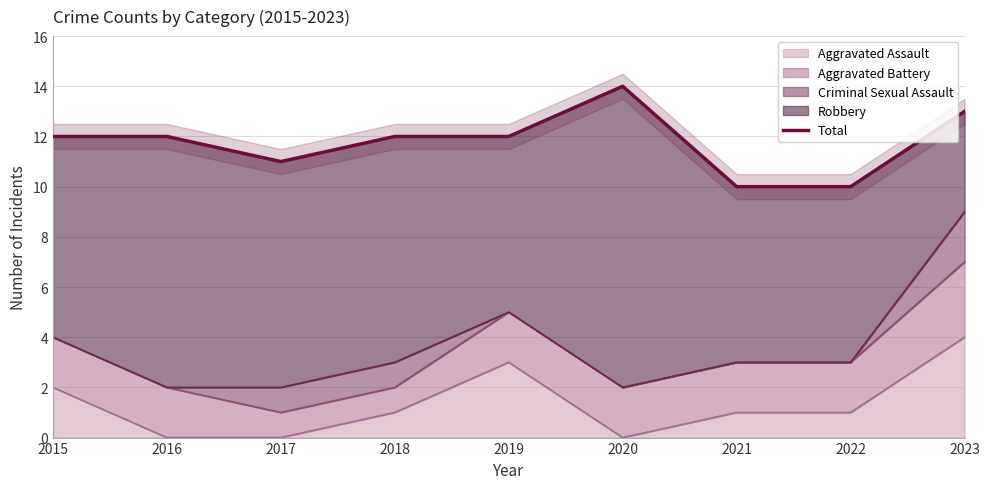

Approximately how many times larger is the value at 2015 compared to 2016?

1.0